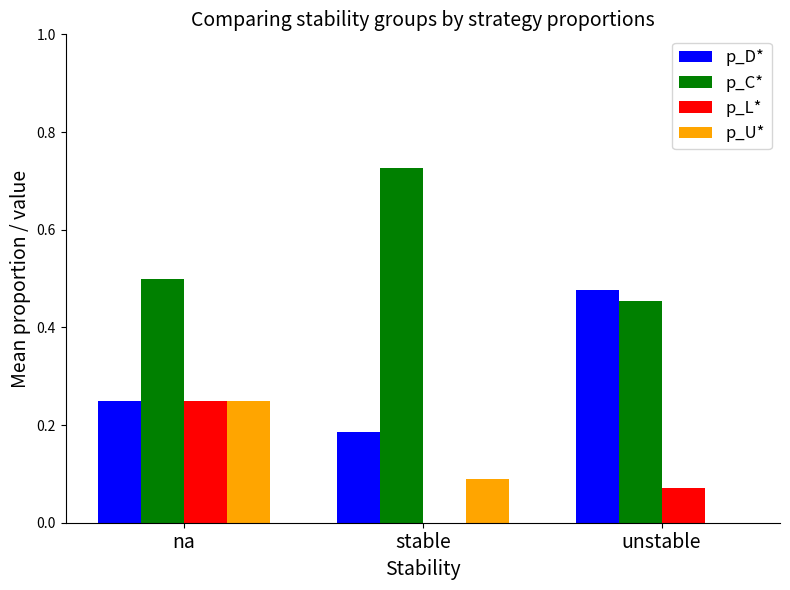

Between na and unstable, which series saw the biggest shift?

p_U*